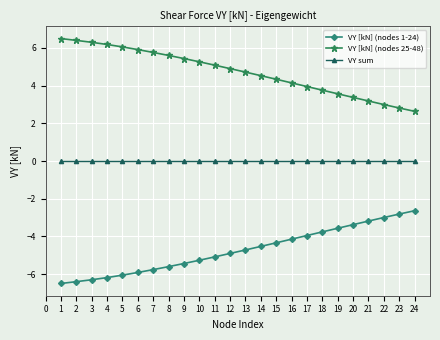

What is the approximate value of VY [kN] (nodes 1-24) at 22?

-3.0